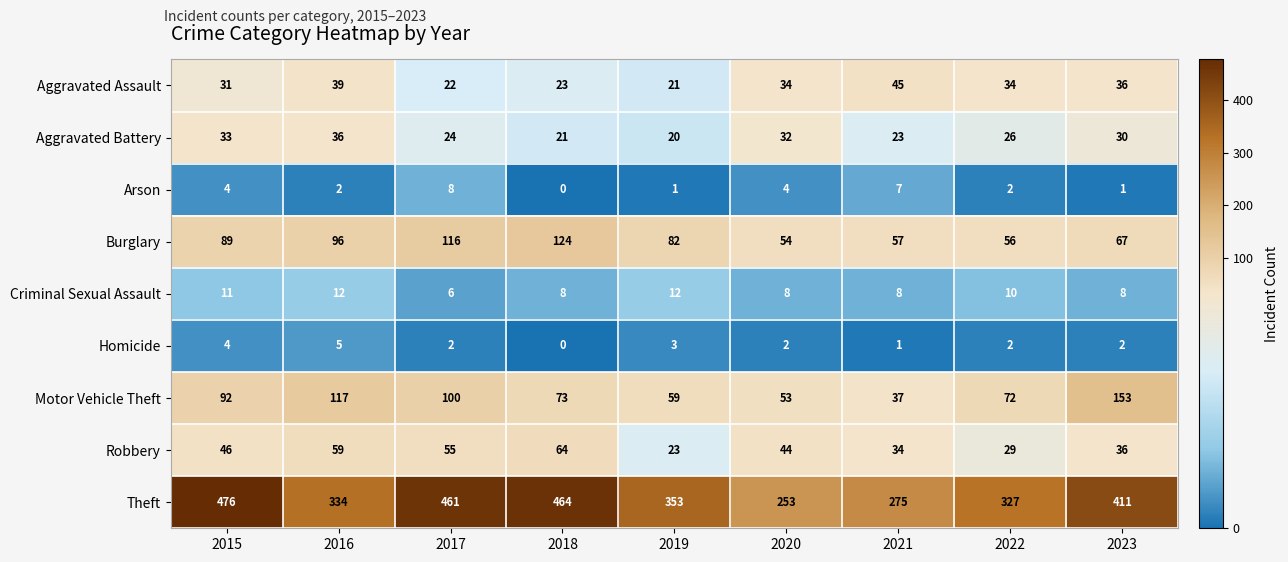

The Theft series shows 200 at 2023. True or false?

False